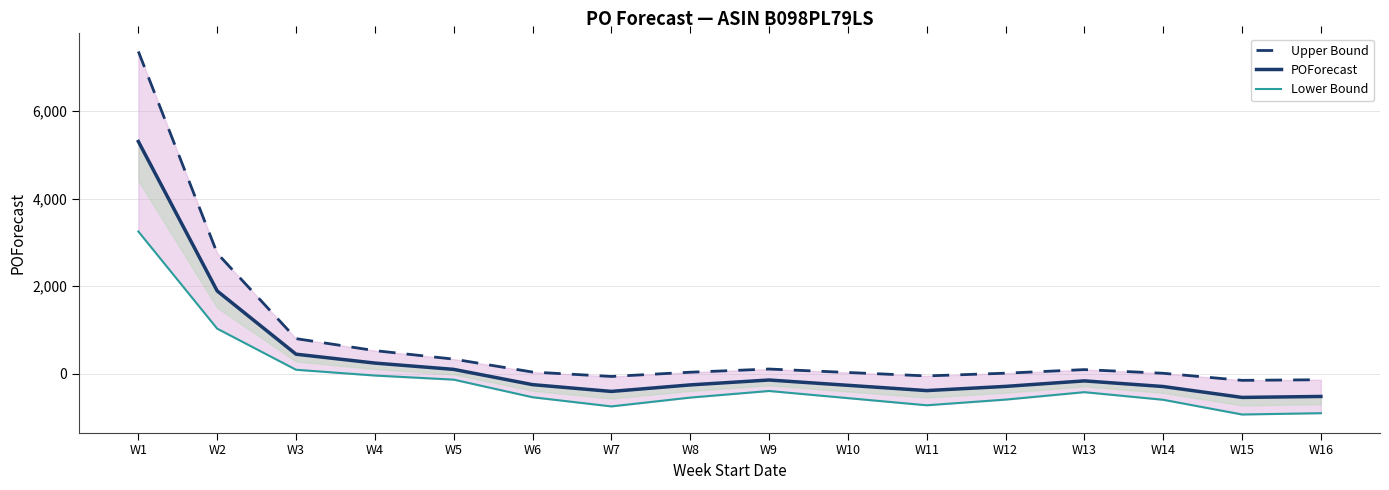

What is the lowest value of the Upper Bound series?

-153.0